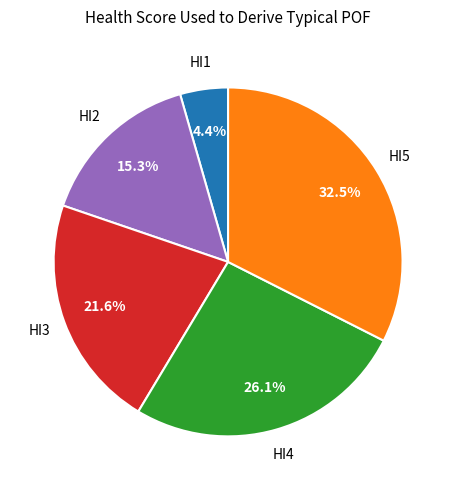

Is there any slice that represents more than half of the pie?

No